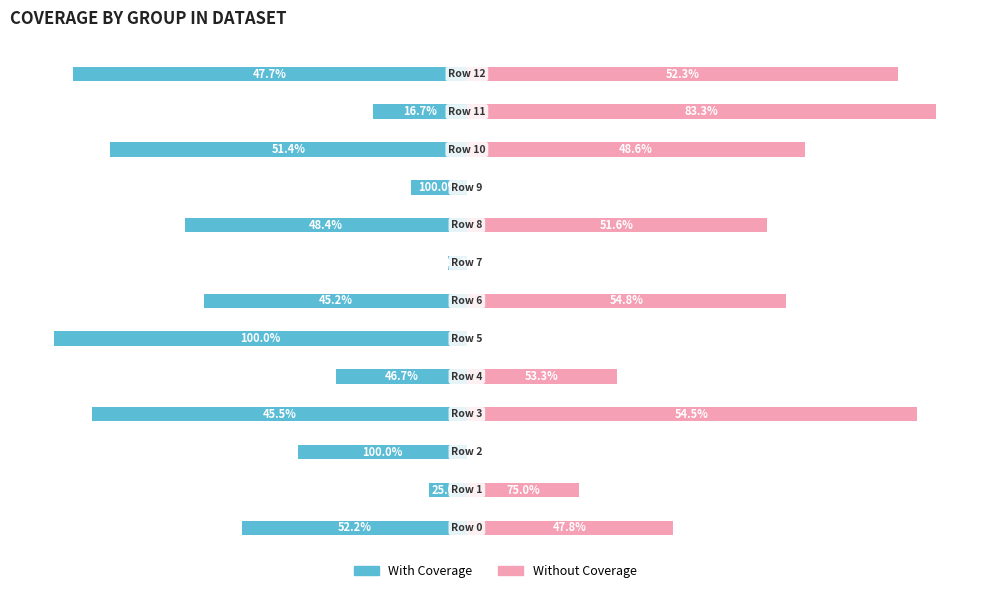

What is the total value across all series at 10?

-1